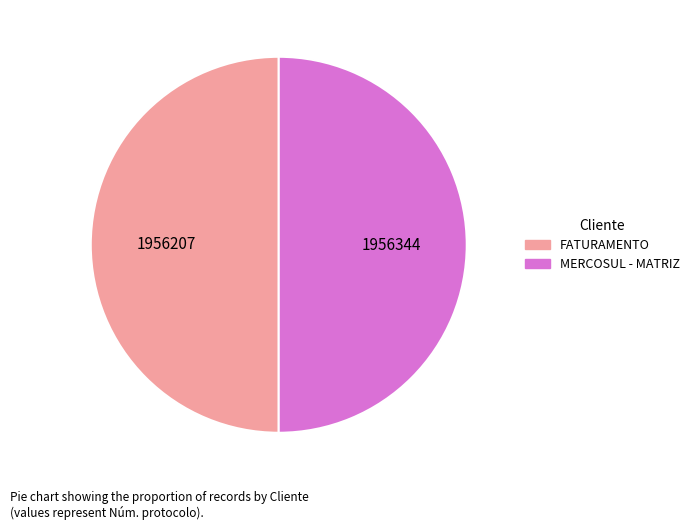

The MERCOSUL - MATRIZ slice represents 57% of the pie. True or false?

False